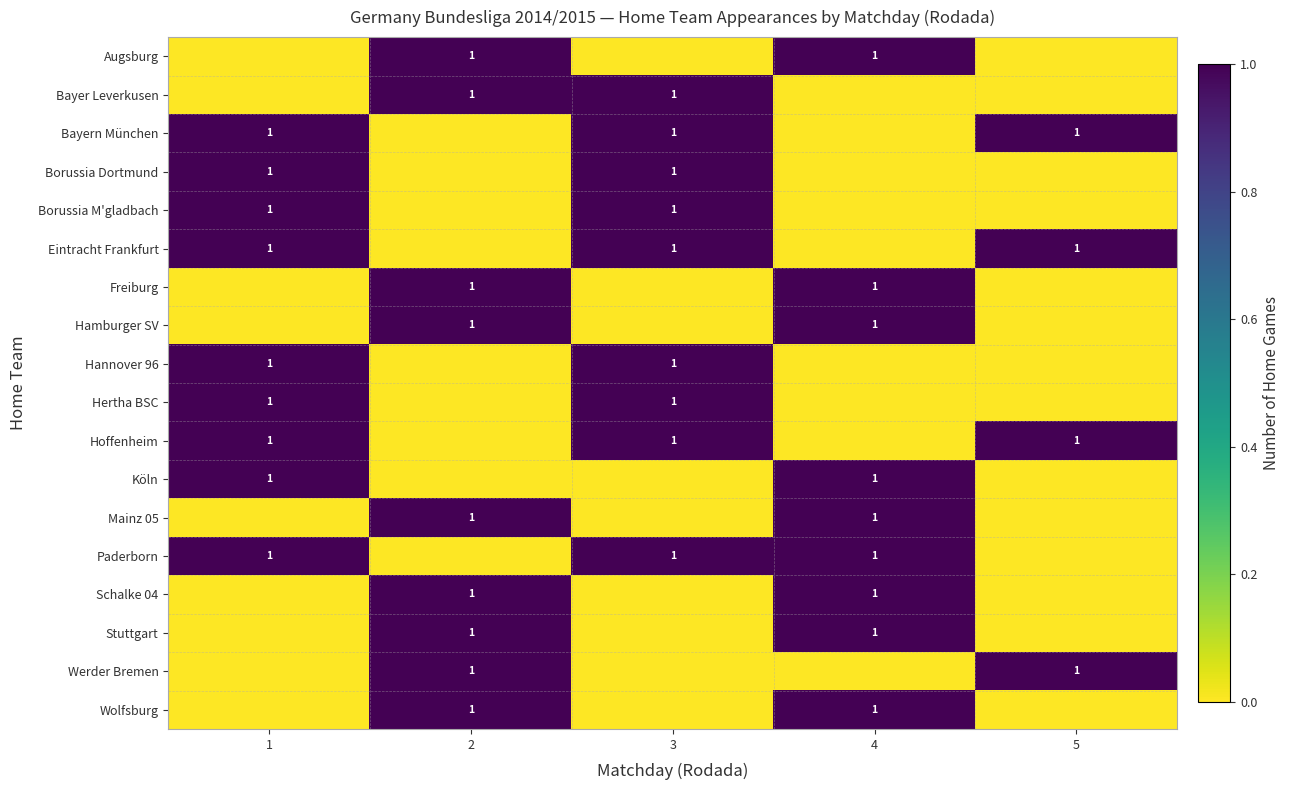

What is the total value across all series at 1?

9